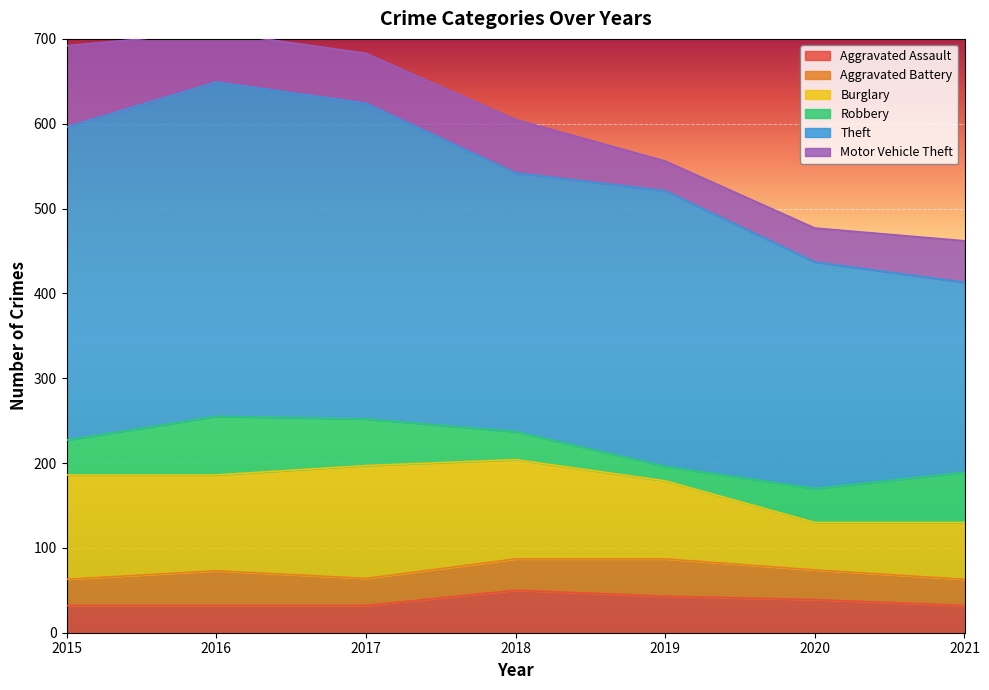

At how many categories does at least one series exceed 380?

1